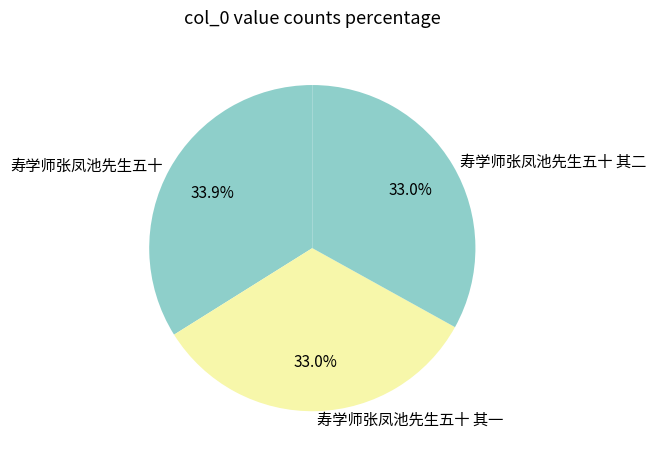

To the nearest percent, what percentage of the pie is 寿学师张凤池先生五十 其二?

33%